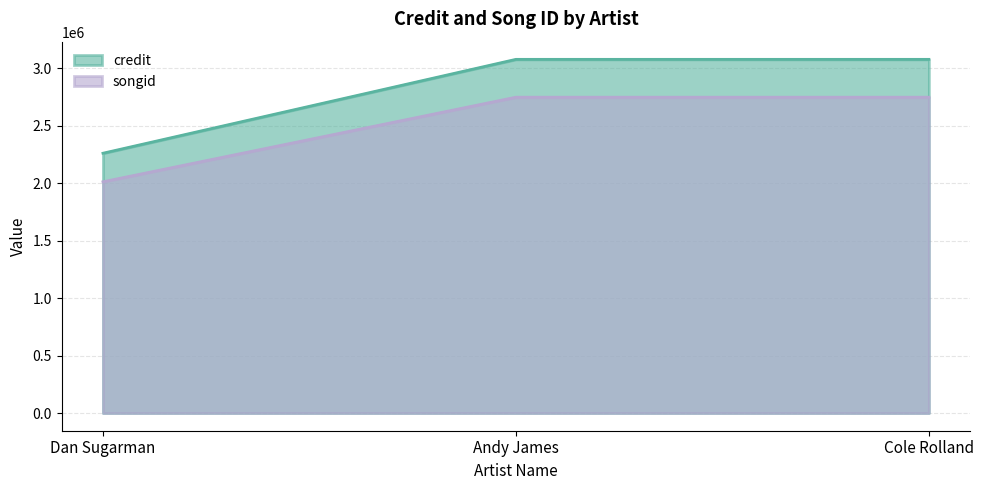

What is the difference between the maximum and minimum values in the credit series?

817230